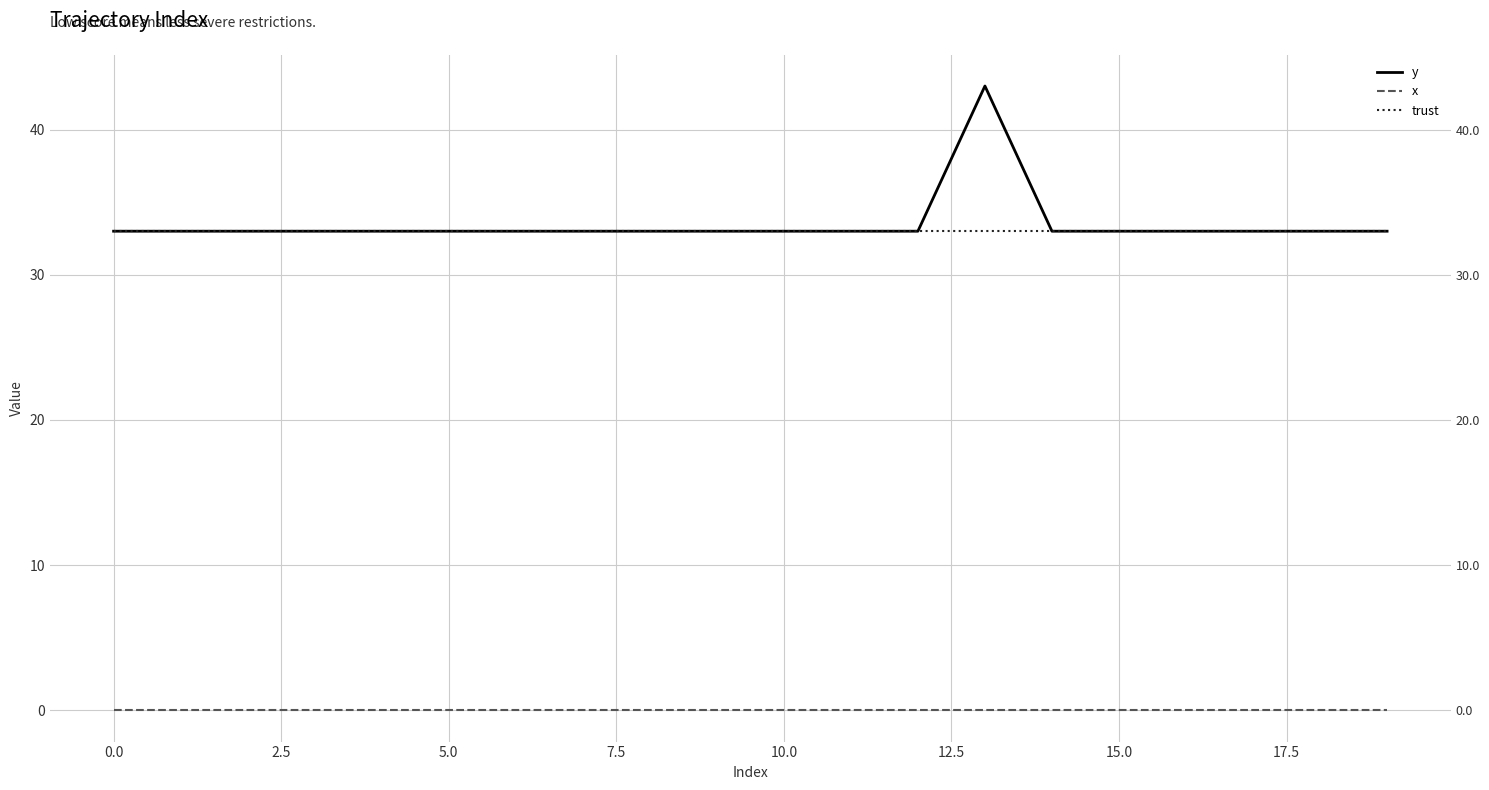

What is the label of the 1st point from the right?

19